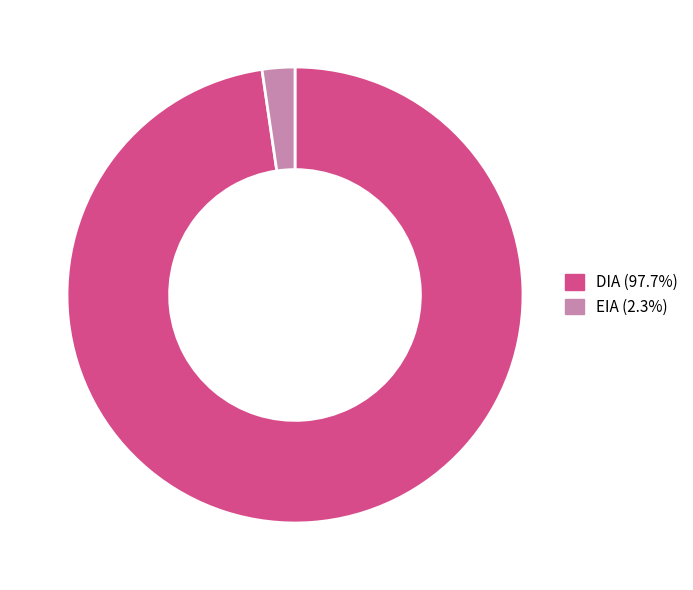

Rank the categories by value from highest to lowest.

DIA, EIA